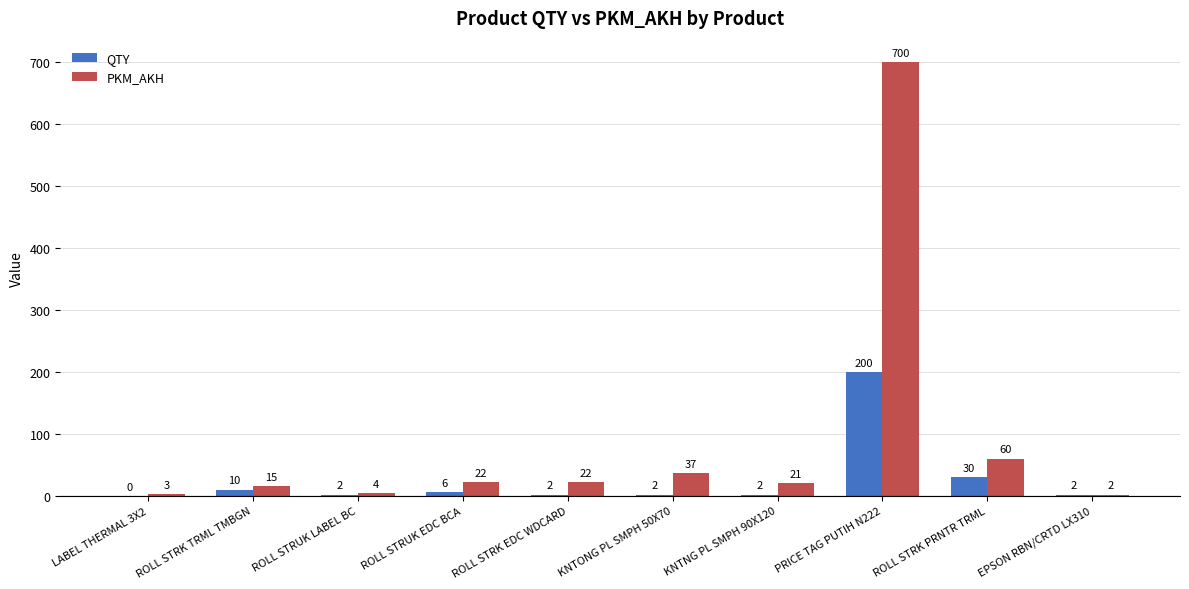

At which label does QTY first exceed 2?

ROLL STRK TRML TMBGN